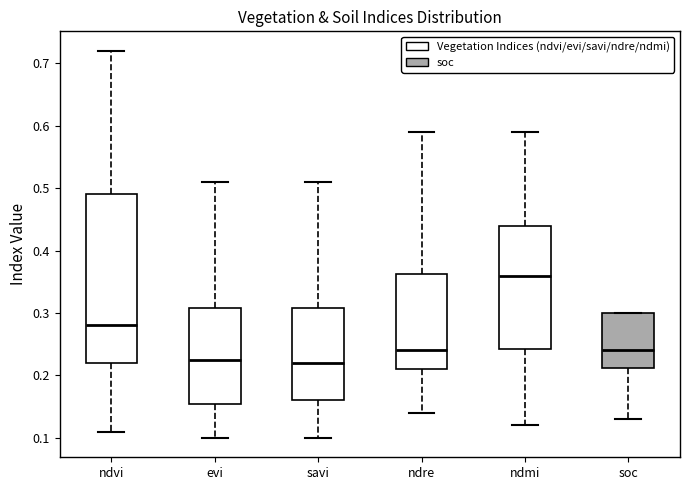

Which box's median line is the highest?

ndmi